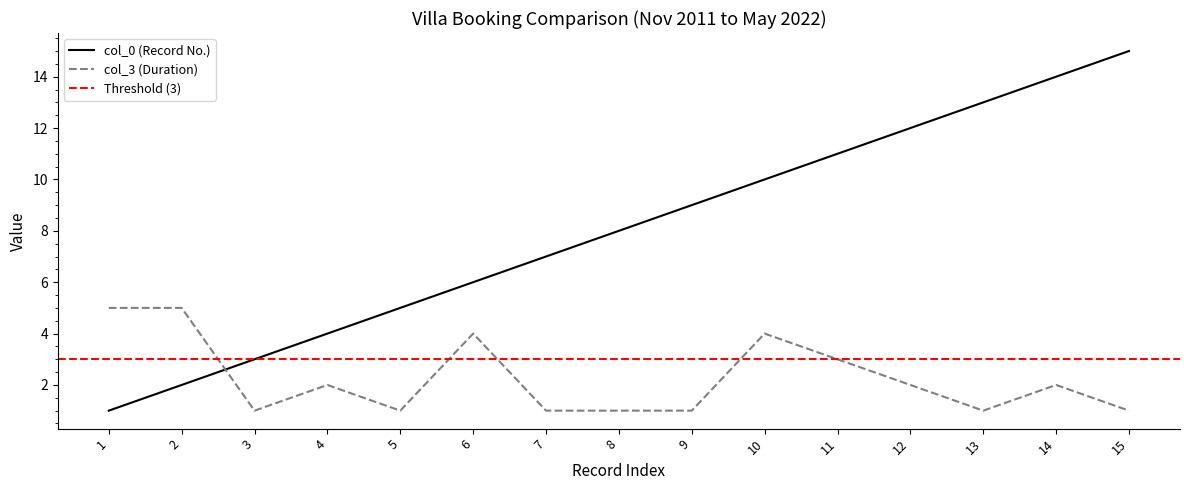

At which label is col_3 closest to 3?

11